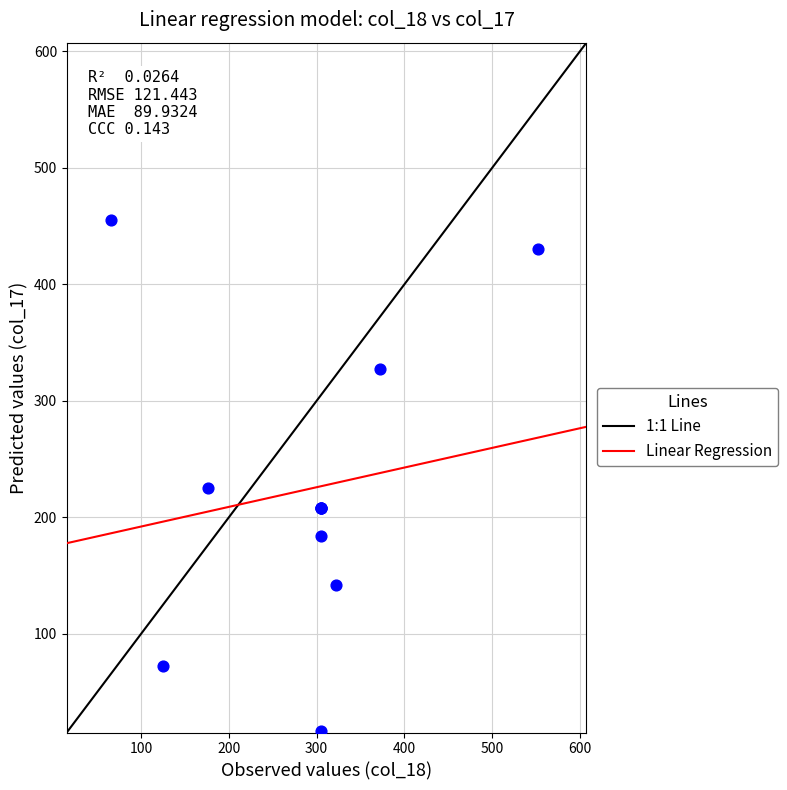

What Y value in the scatter plot is closest to 235?

224.9